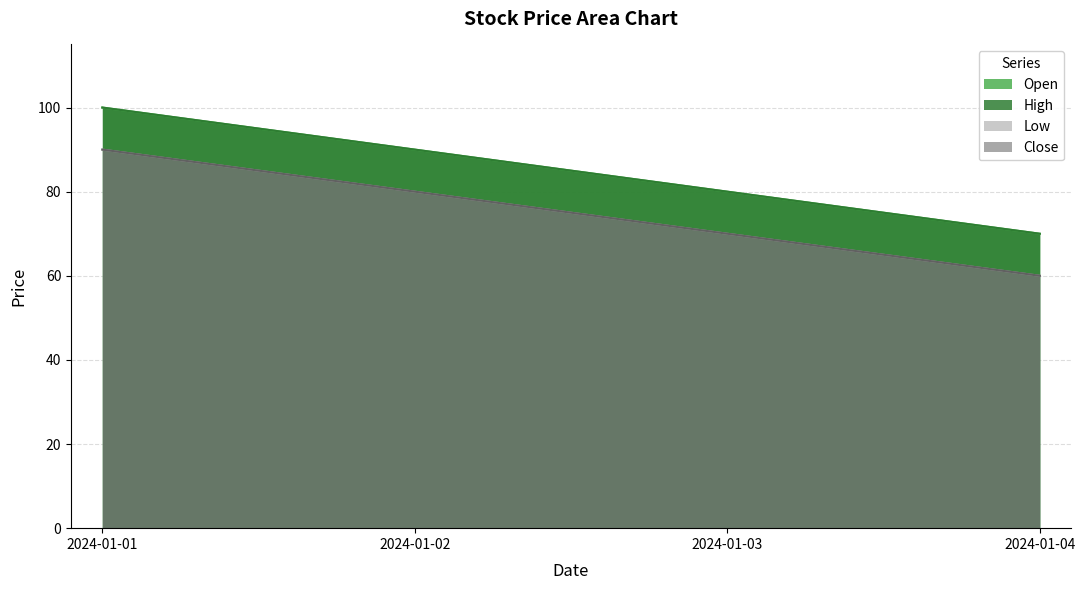

How many distinct data groups are displayed?

4